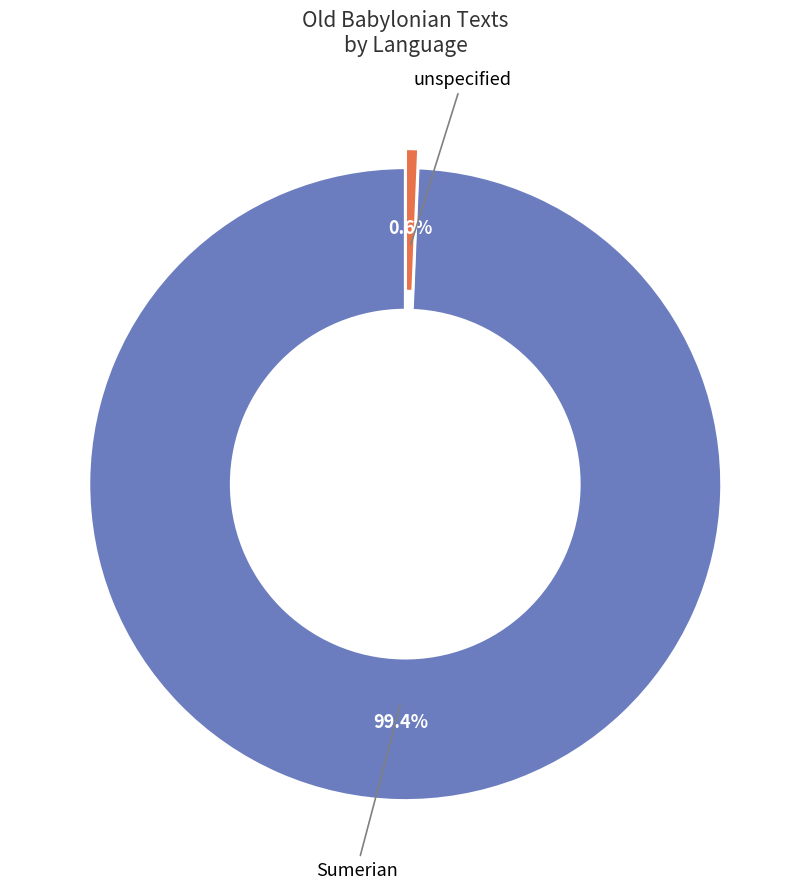

Which has a higher value, Sumerian or unspecified?

Sumerian